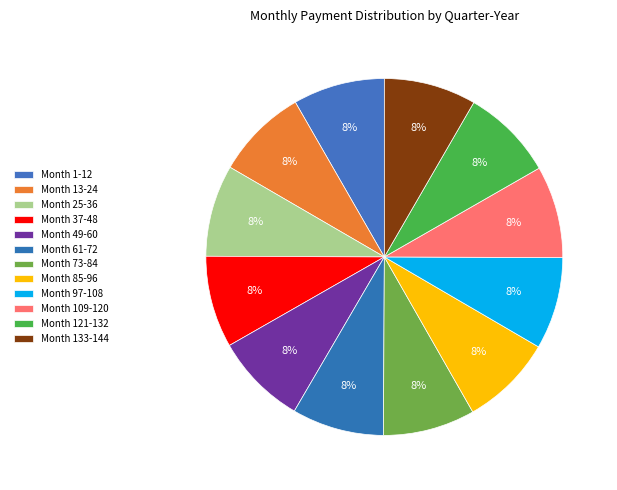

What percentage is the Month 121-132 slice, to the nearest percent?

8%